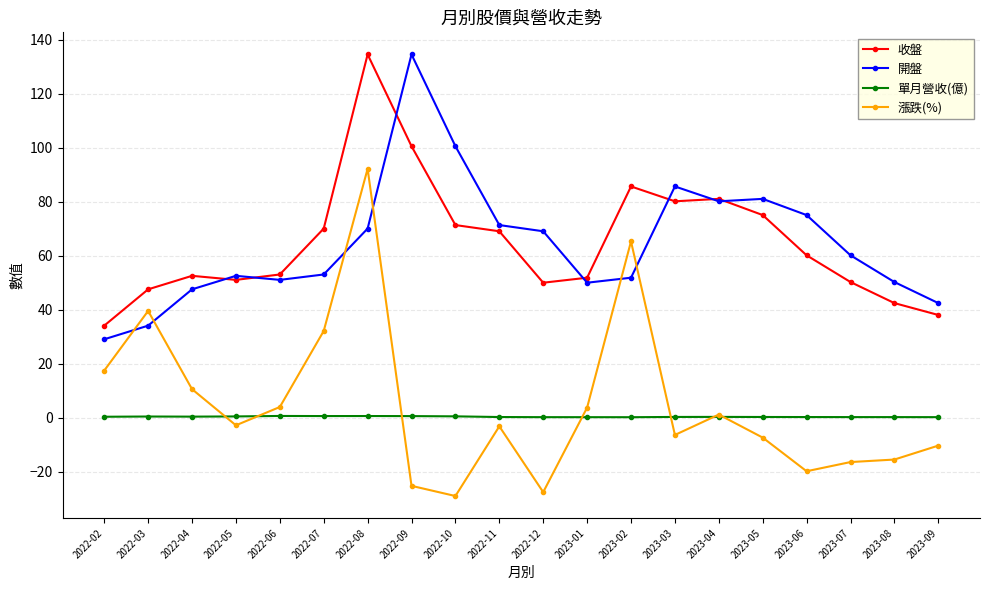

At 2023-06, list the series in order from smallest to largest.

漲跌(%), 單月營收(億), 收盤, 開盤